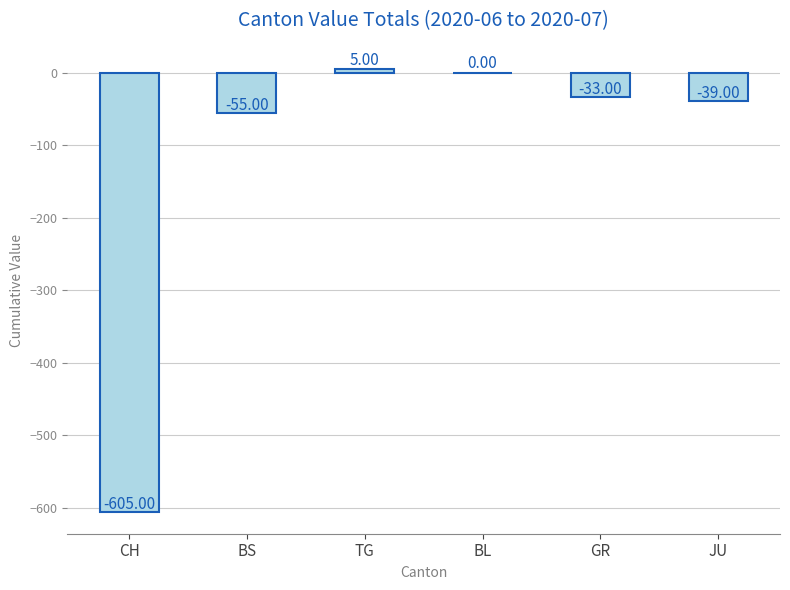

Where is the data nearest to the value -300?

BS